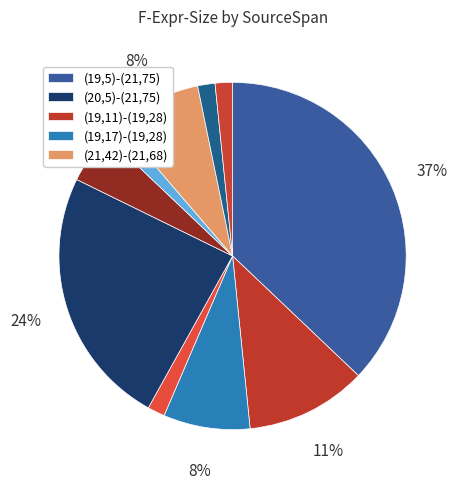

Count the number of slices in the pie.

10